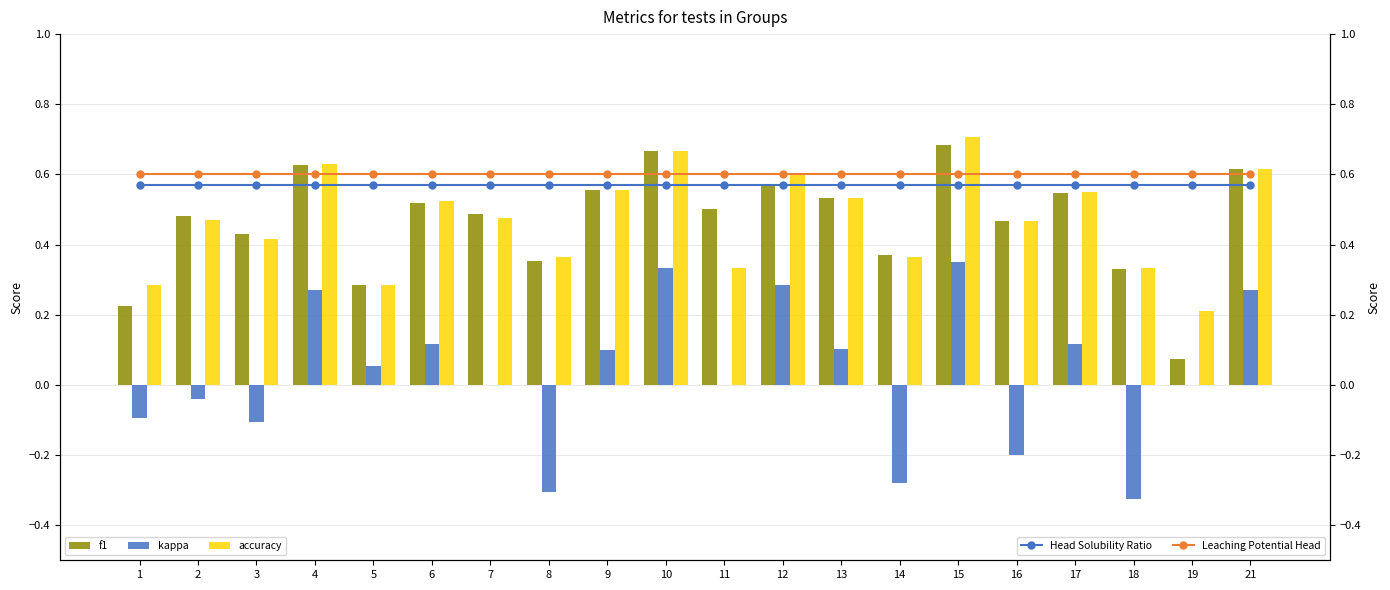

What is the difference between the maximum and minimum values in the accuracy series?

0.5